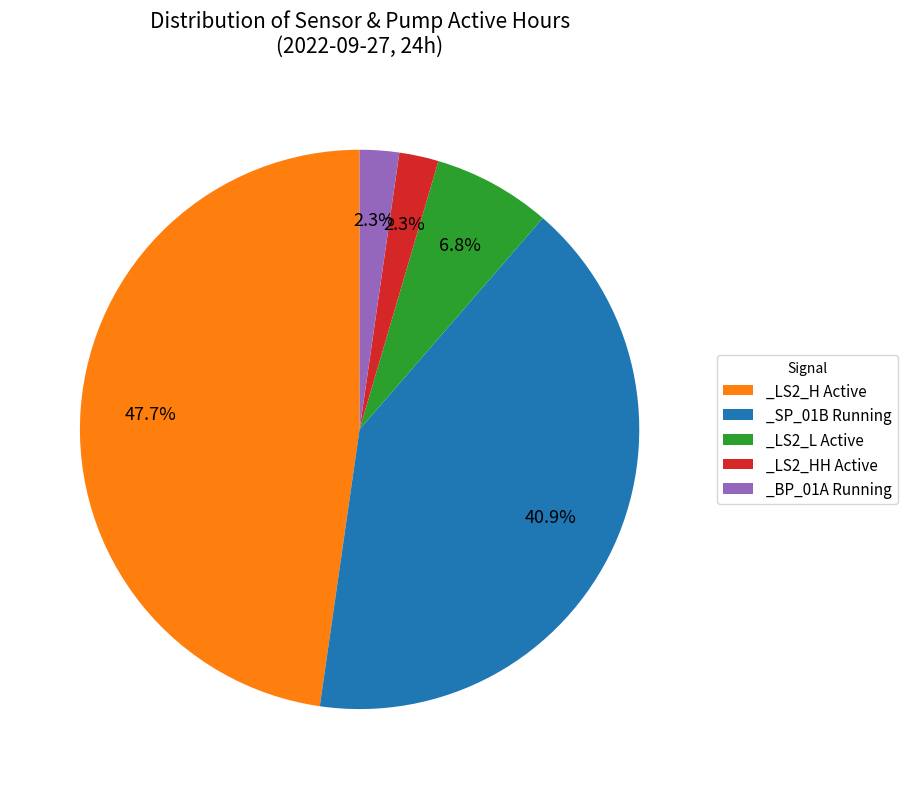

Count the number of slices in the pie.

5